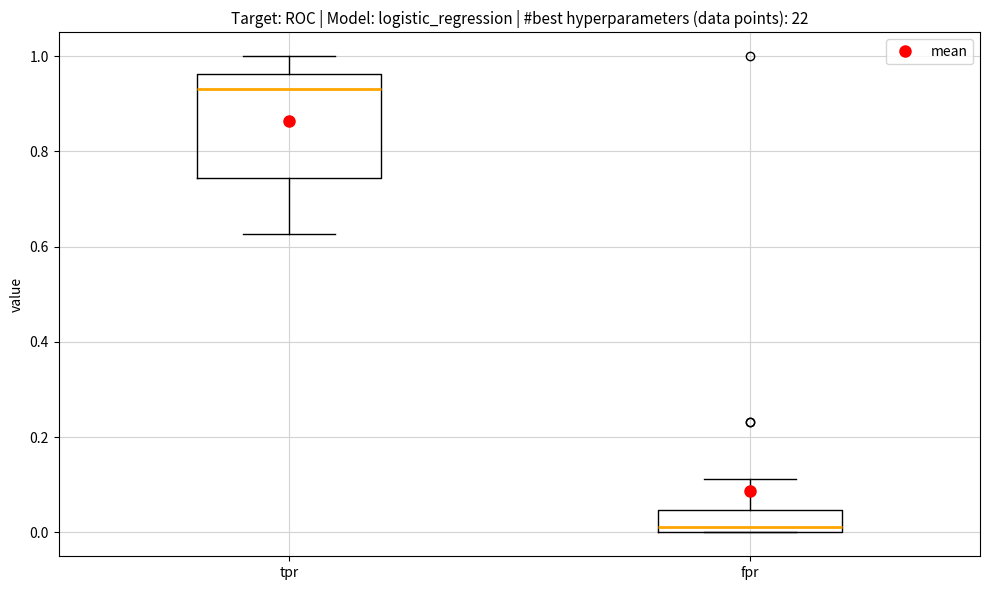

Reading left to right, transcribe this box plot: for each box, give where its median line is, the range the box spans, and where its two whiskers end, as read against the y-axis. The values are not printed on the chart, so give them approximately, as read against the axis.

tpr: median 0.94, box 0.74 to 0.96, whiskers 0.62 to 1.00
fpr: median 0.02, box 0.00 to 0.04, whiskers 0.00 to 0.12